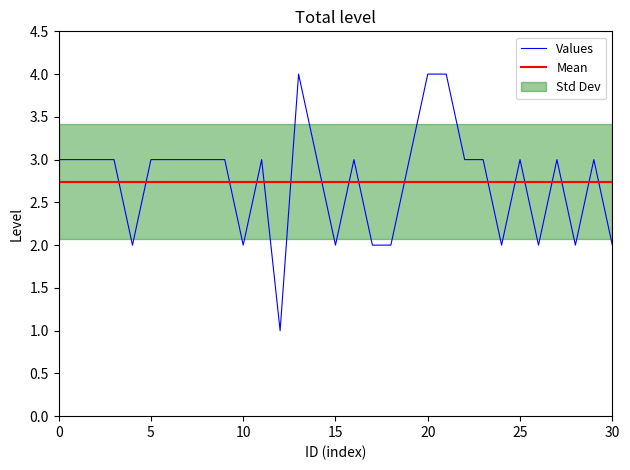

What is the value of the 24th point from the left?

3